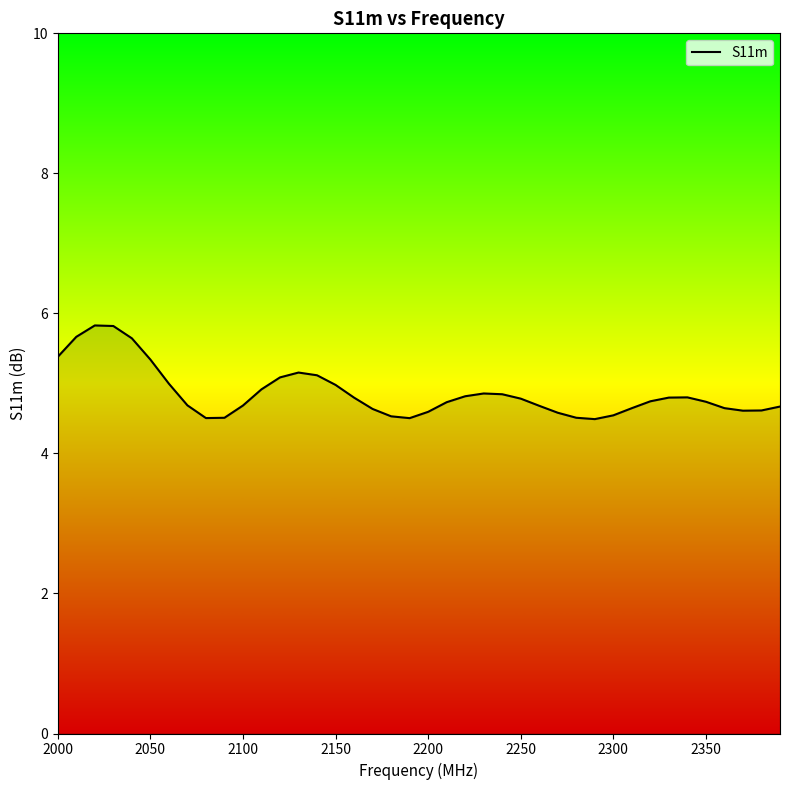

What is the greatest value displayed?

5.8